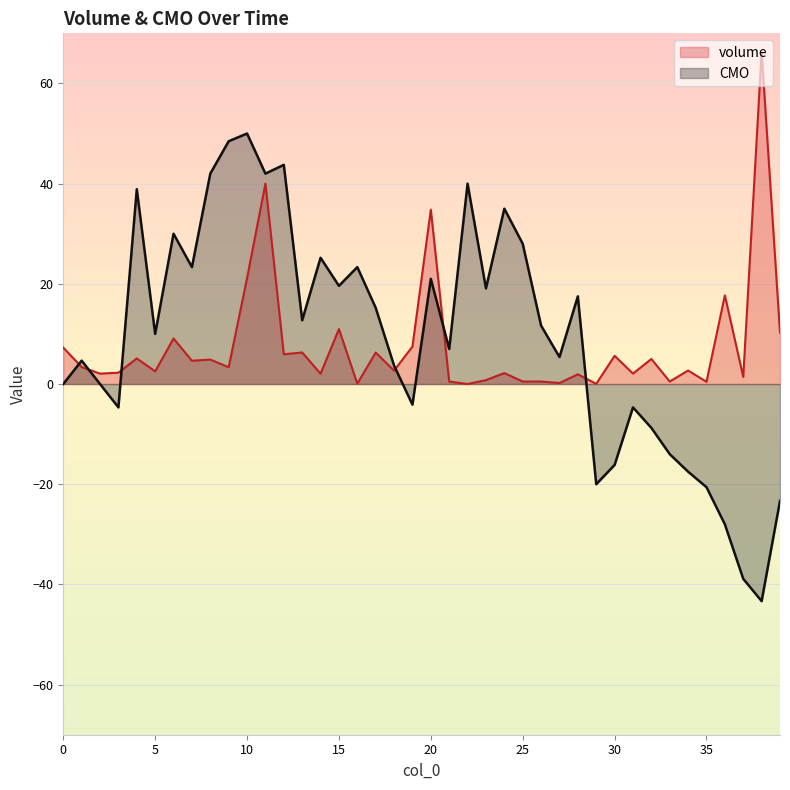

Reading left to right, list all the values displayed in this chart.

volume: 7.3	3.4	2.1	2.3	5.1	2.5	9.1	4.6	4.9	3.4	21.1	40.0	5.9	6.3	2.1	11.0	0.1	6.3	2.7	7.5	34.8	0.5	0.0	0.8	2.2	0.5	0.5	0.2	1.9	0.0	5.6	2.1	5.0	0.5	2.7	0.4	17.7	1.4	66.3	10.3
CMO: 0.0	4.7	0.0	-4.7	38.9	10.0	30.0	23.3	42.0	48.5	50.0	42.0	43.8	12.7	25.2	19.6	23.3	15.2	3.7	-4.1	21.0	7.0	40.0	19.1	35.0	28.0	11.7	5.4	17.5	-20.0	-16.2	-4.7	-8.8	-14.0	-17.5	-20.6	-28.0	-38.9	-43.3	-23.3